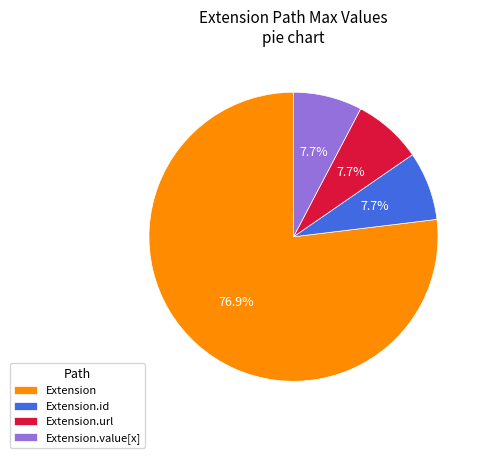

Which slice represents more than half of the pie?

Extension